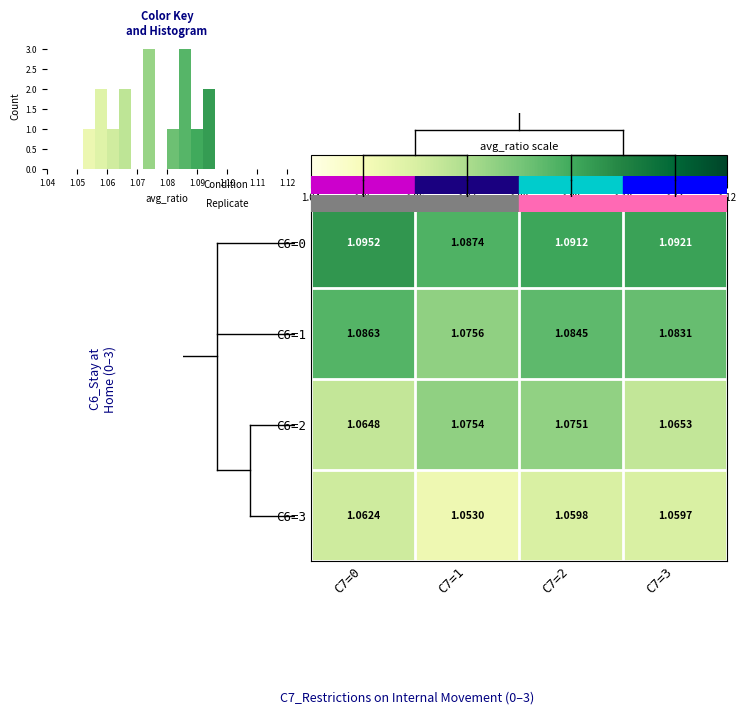

What is the sum of all C6=3 values?

4.2